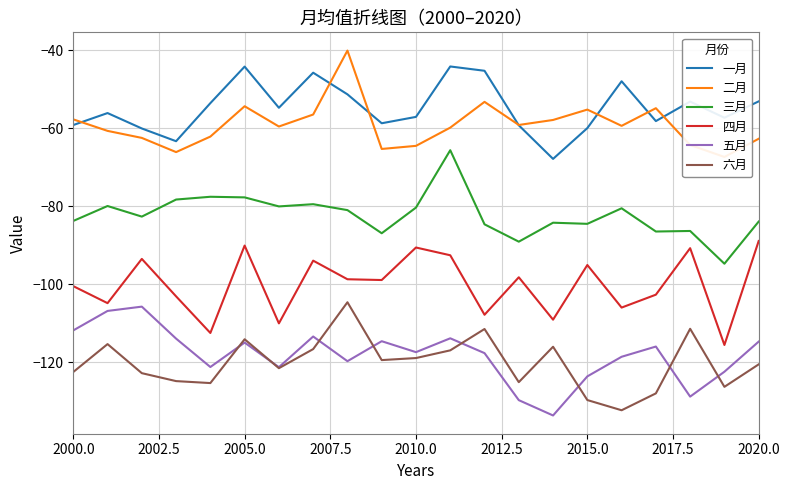

The 五月 series shows -117.5 at 2010.0. True or false?

True